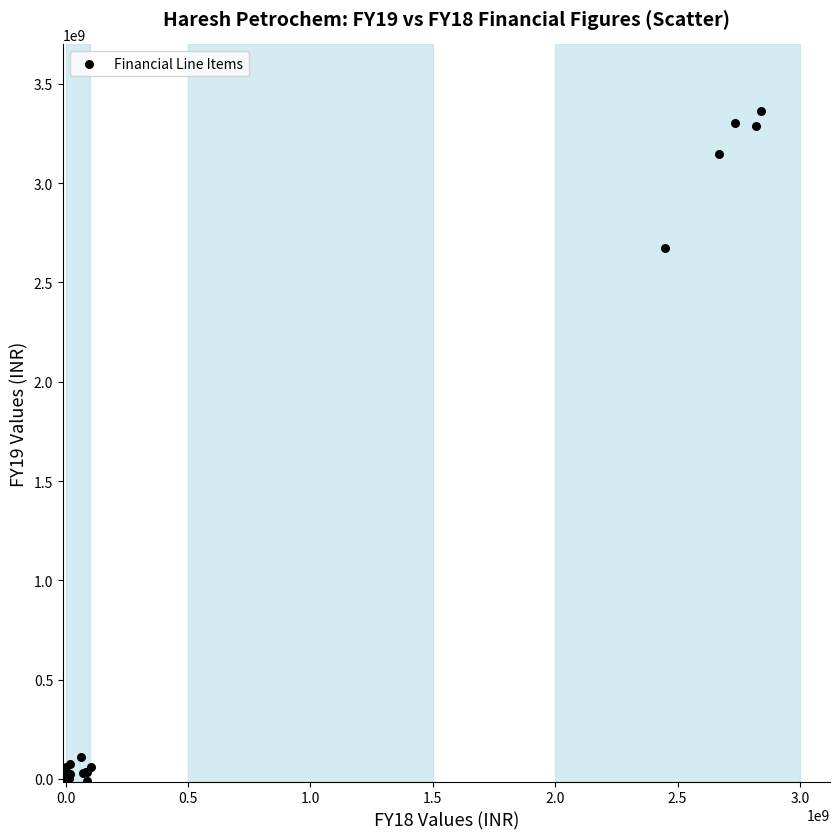

What Y value in the scatter plot is closest to 1675045392?

2672895717.0